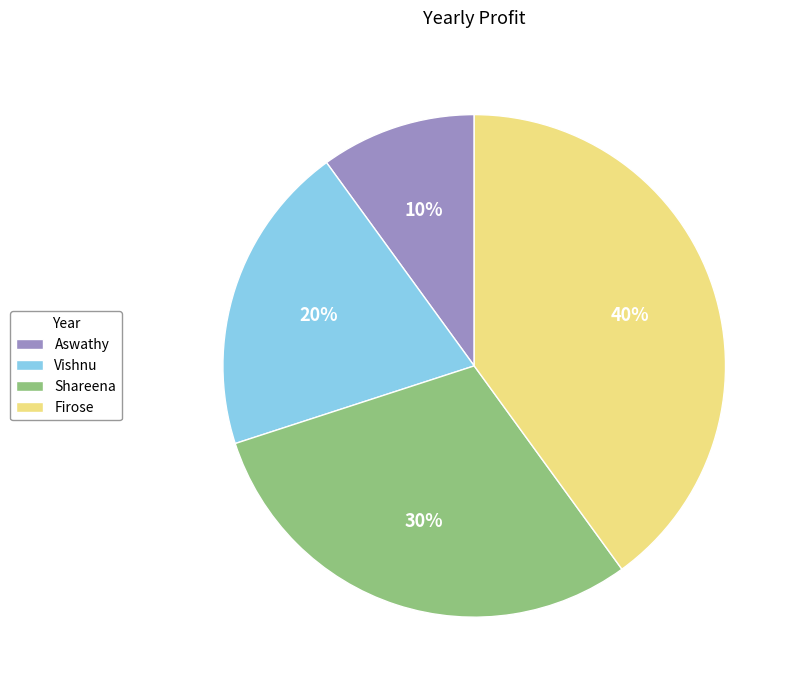

To the nearest percent, what percentage of the pie is Shareena?

30%